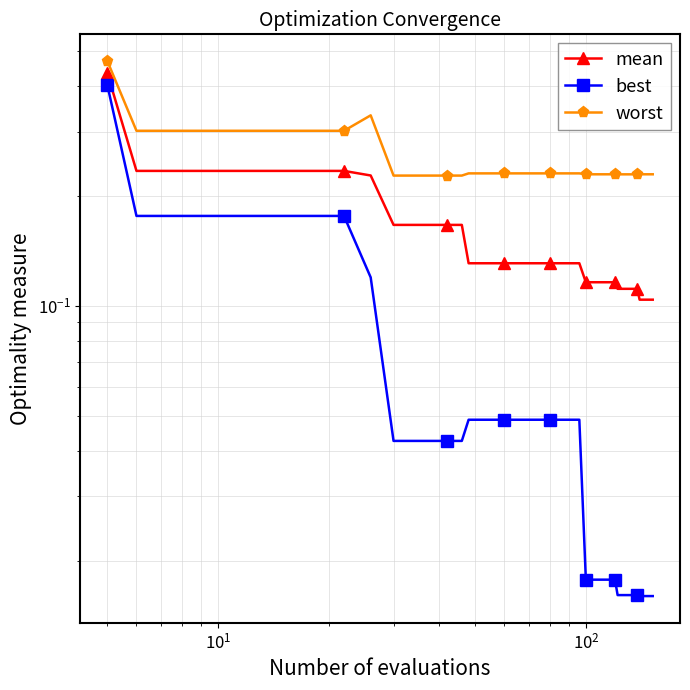

Which series has the largest total across all categories?

worst